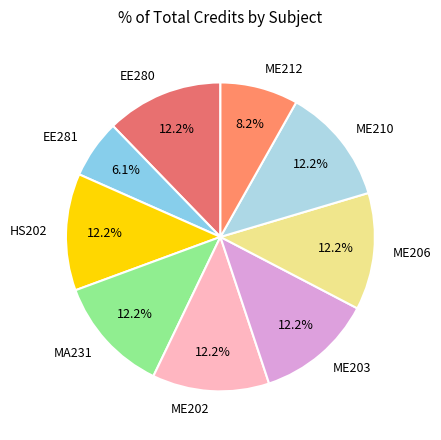

The MA231 slice represents 1% of the pie. True or false?

False